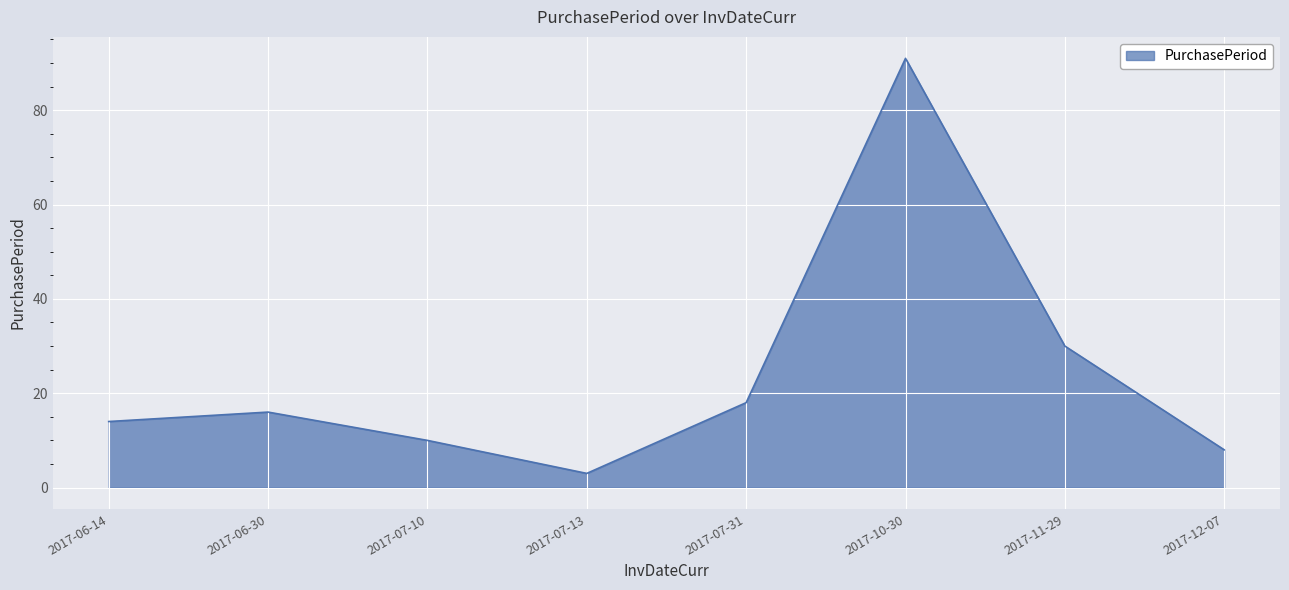

At which label is the value closest to 47?

2017-11-29